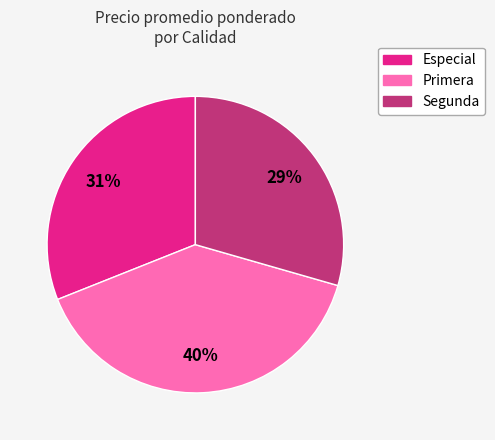

Which category has the smallest portion of the pie?

Segunda